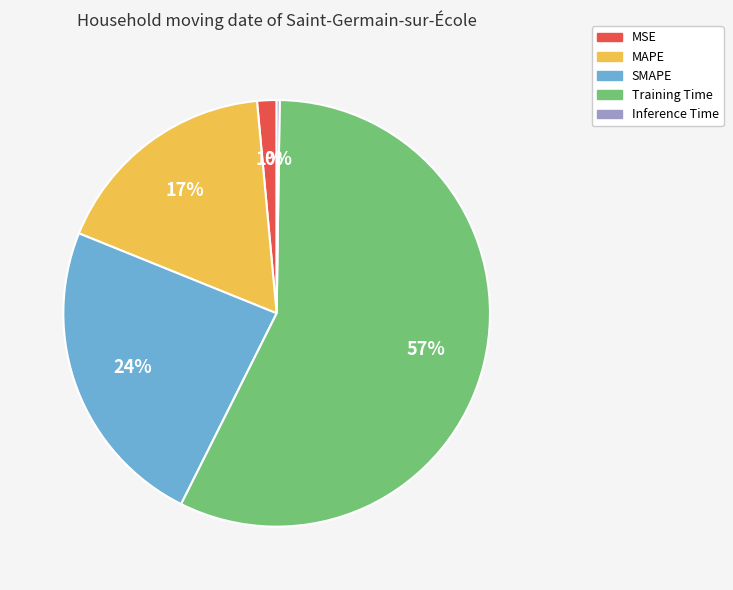

Combined, do Training Time and SMAPE account for over 50%?

Yes